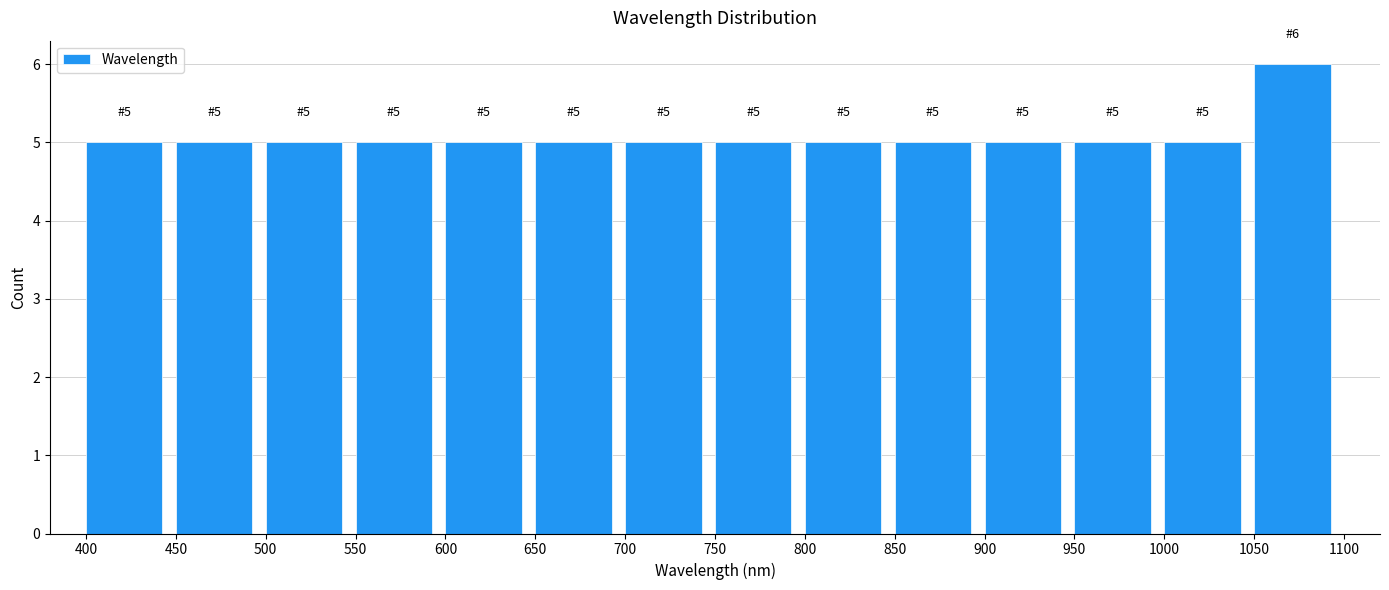

Over which range of the x-axis is the bar tallest?

1050 to 1100